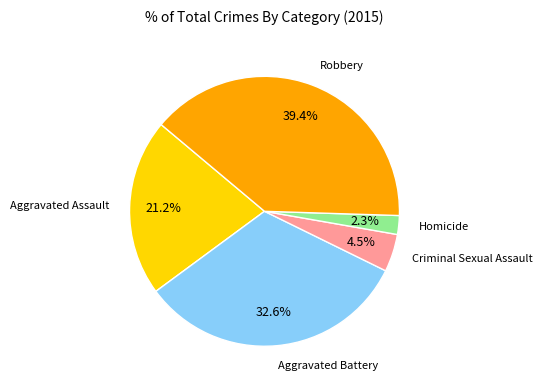

Count the number of slices in the pie.

5